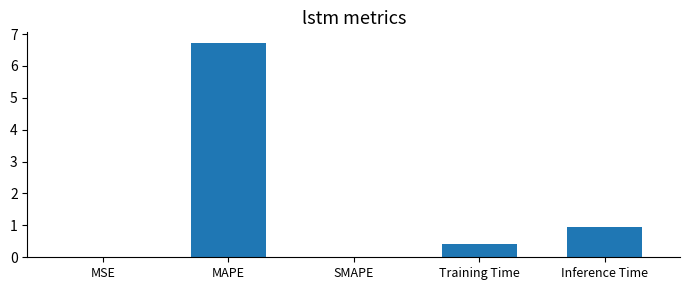

What is the sum of all values?

8.1